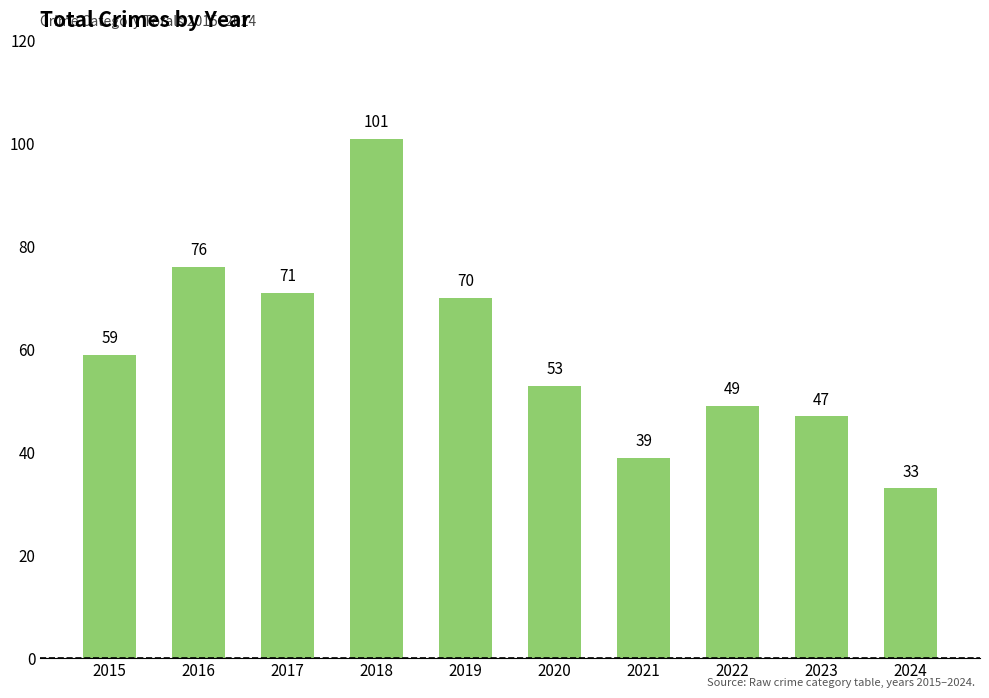

What is the ratio of the value at 2016 to the value at 2020?

1.4